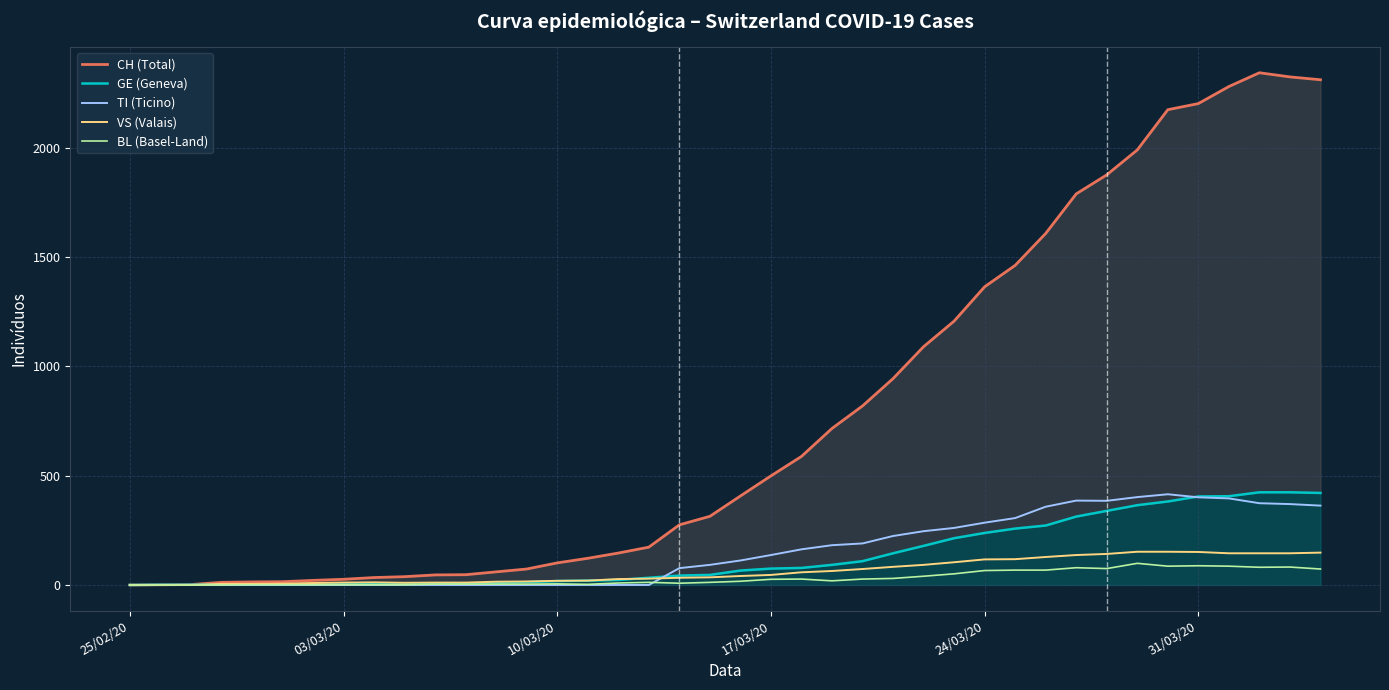

Reading left to right, extract all data points from this chart.

CH (Total): 0	1	2	12	14	15	21	26	34	38	46	47	60	73	101	122	146	173	275	314	407	499	588	716	819	944	1090	1207	1364	1462	1608	1789	1876	1990	2174	2202	2280	2343	2324	2311
GE (Geneva): 0	1	1	2	3	3	3	4	4	5	7	7	9	13	18	20	23	33	43	46	66	75	78	92	109	145	179	214	238	258	272	313	339	365	382	405	406	424	424	421
TI (Ticino): 0	0	0	0	0	0	0	0	0	0	0	0	0	0	0	0	0	0	77	92	112	137	163	182	190	224	246	261	285	306	358	386	385	402	415	401	396	374	370	363
VS (Valais): 0	0	0	5	5	6	9	11	12	10	11	11	15	16	19	20	27	29	33	35	41	46	58	64	73	83	92	104	117	118	128	137	142	152	152	151	145	145	145	148
BL (Basel-Land): 0	0	0	0	1	1	1	1	1	1	4	4	4	4	5	3	9	12	8	12	17	26	27	19	27	30	40	51	66	68	68	79	75	99	86	88	86	81	82	73